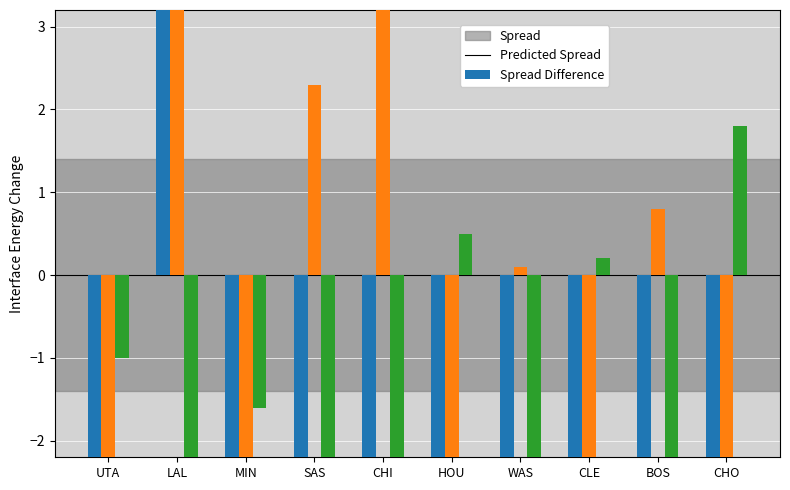

How many bars are there in total?

30